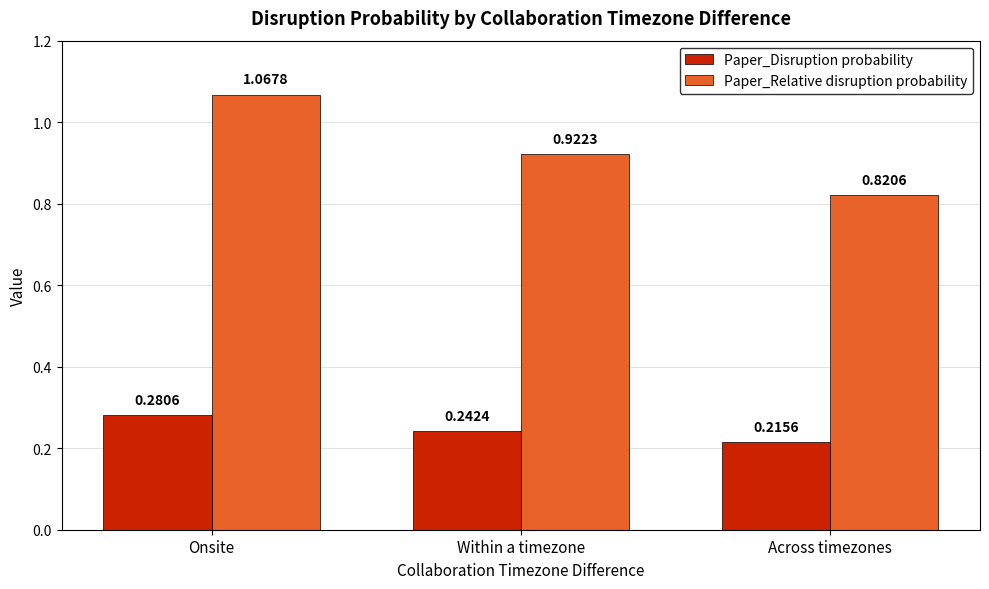

List the series in order of their overall mean, lowest first.

Paper_Disruption probability, Paper_Relative disruption probability